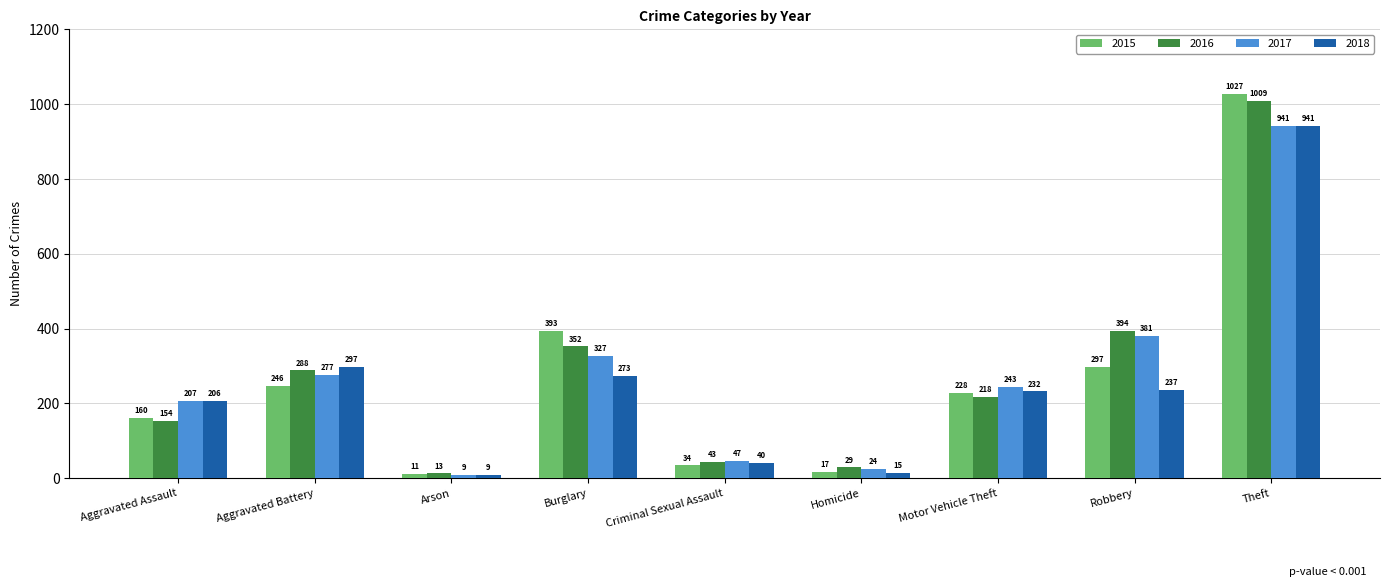

List the labels in order of 2015 value, largest first.

Theft, Burglary, Robbery, Aggravated Battery, Motor Vehicle Theft, Aggravated Assault, Criminal Sexual Assault, Homicide, Arson